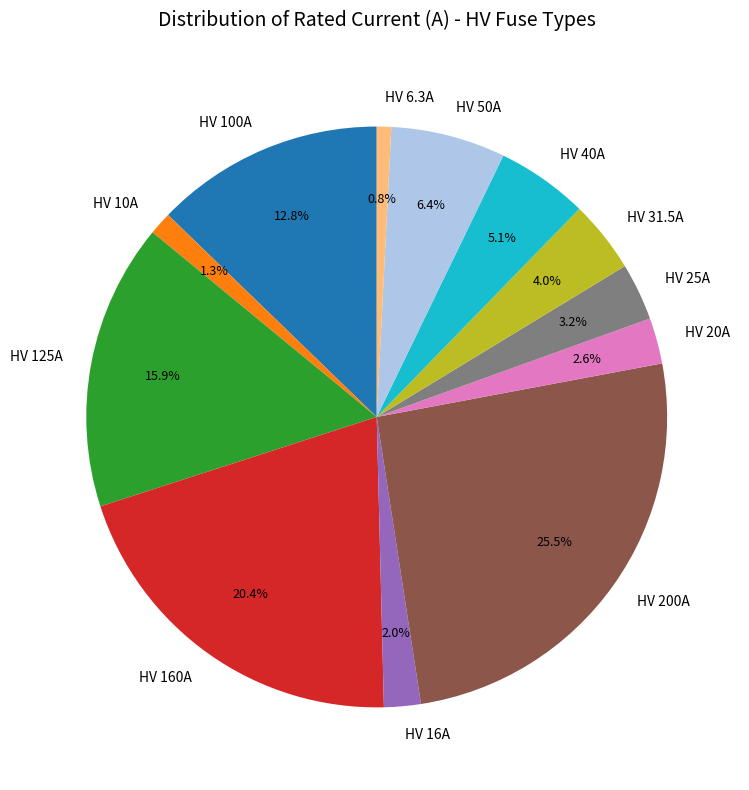

Combined, what portion of the pie is HV 200A and HV 25A?

28.7%